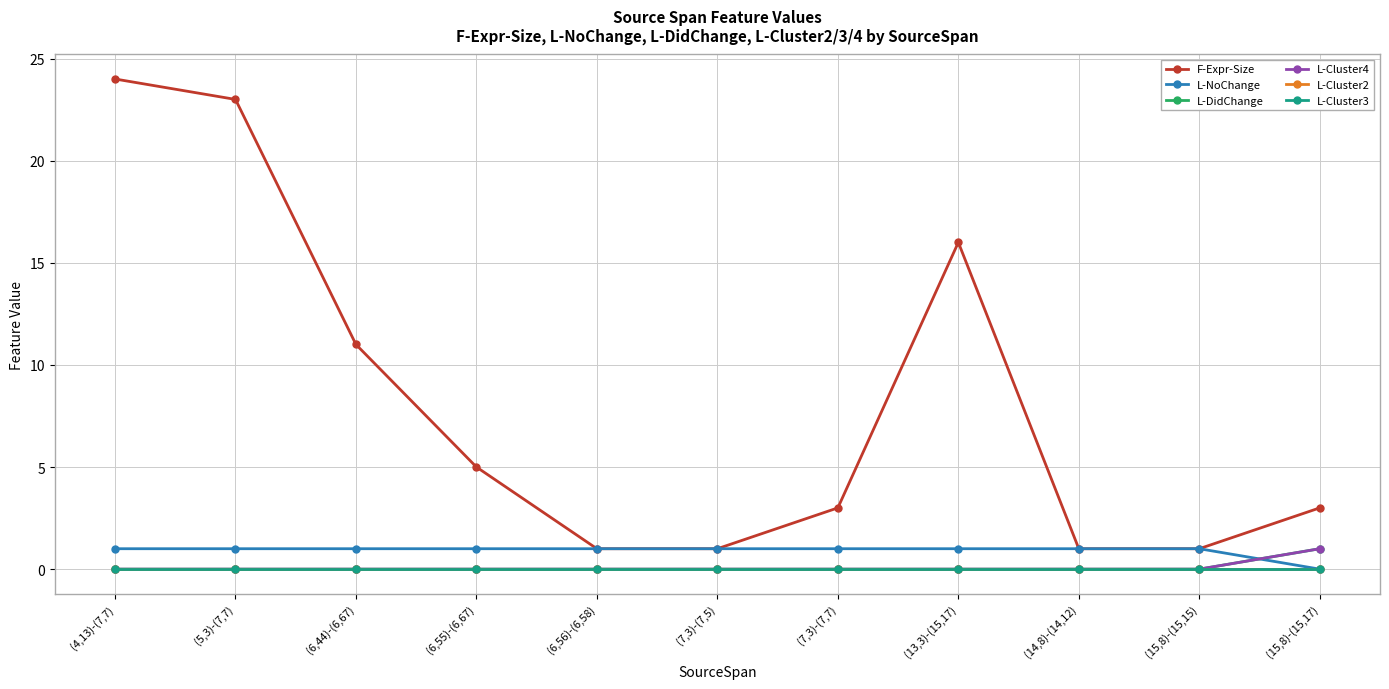

Does the chart have visible grid lines?

Yes